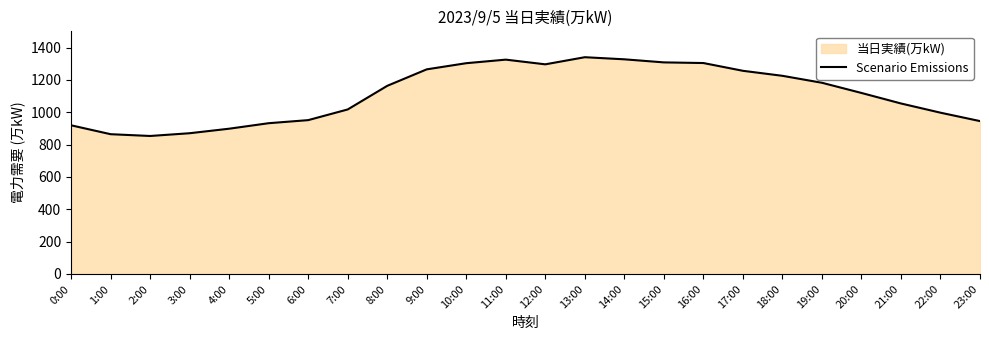

How many values are below 1163?

12